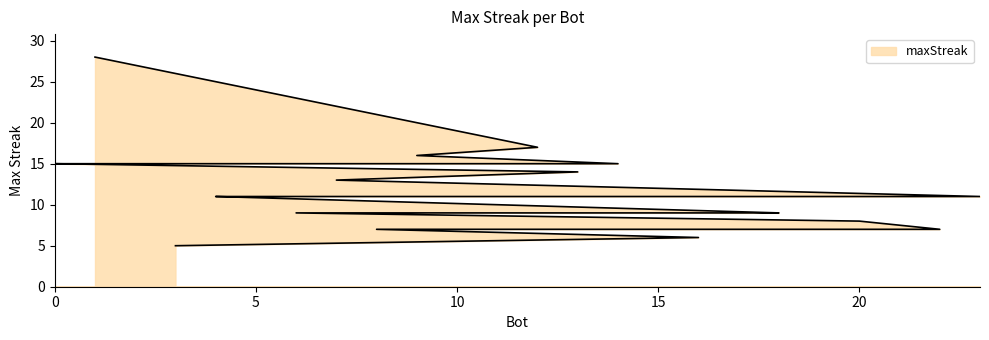

What is the label of the 17th point from the left?

15